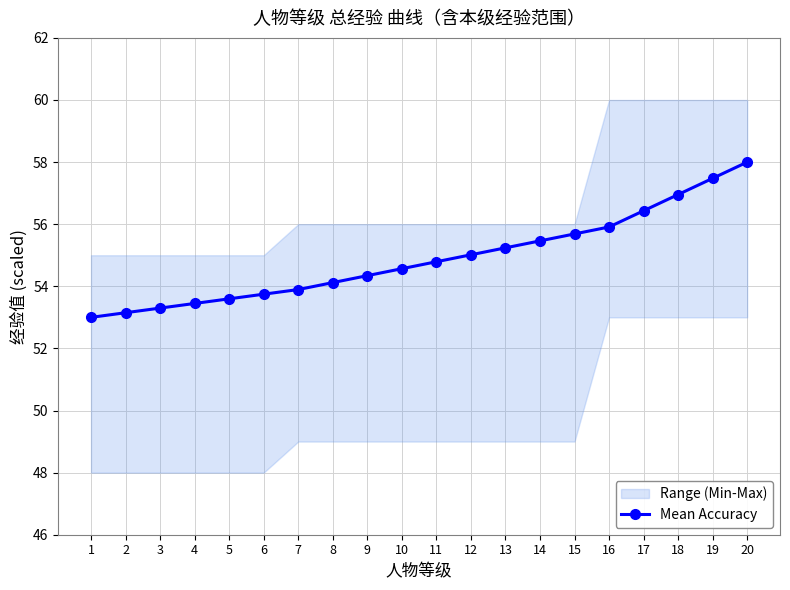

Reading right to left, transcribe all the data shown in this chart.

58.0	57.5	57.0	56.4	55.9	55.7	55.5	55.2	55.0	54.8	54.6	54.3	54.1	53.9	53.7	53.6	53.4	53.3	53.1	53.0